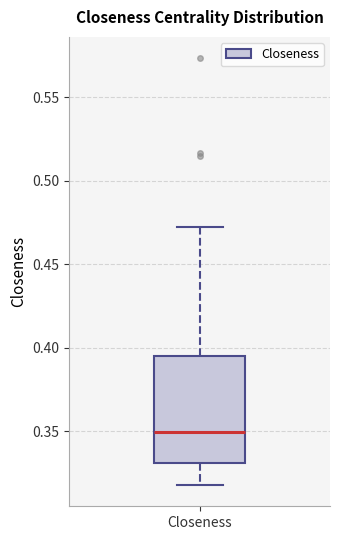

Read this box plot against the y-axis: the position of the median line, the range covered by the box, and the ends of both whiskers. The values are not printed on the chart, so give them approximately, as read against the axis.

median 0.350, box 0.330 to 0.395, whiskers 0.320 to 0.470